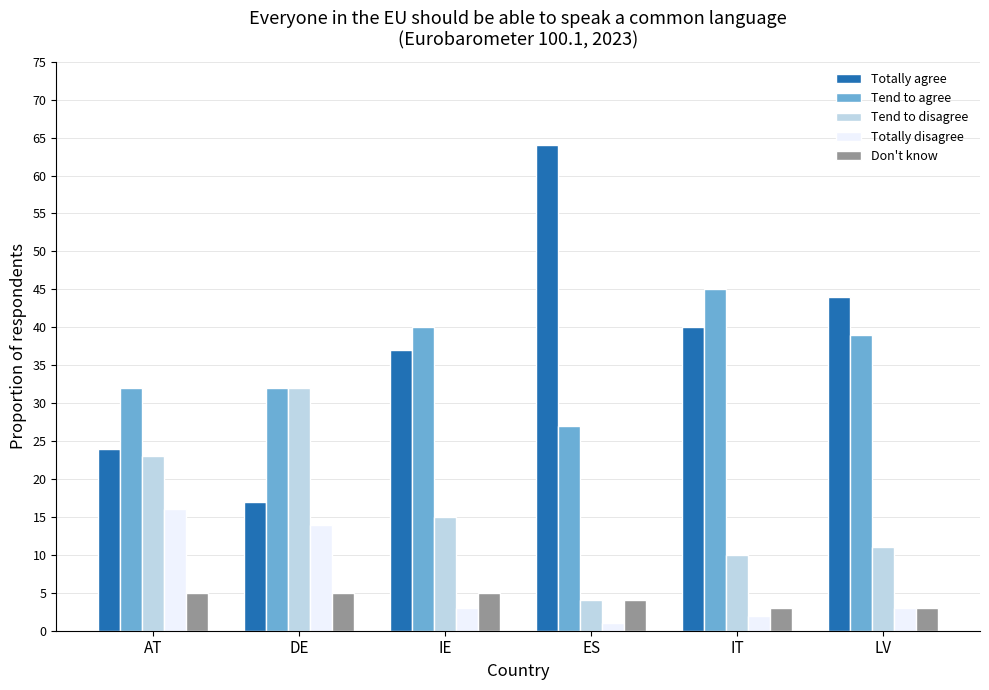

What are all the series names shown in the legend?

Totally agree, Tend to agree, Tend to disagree, Totally disagree, Don't know